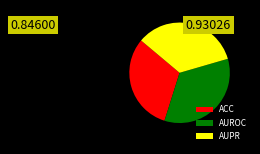

Combined, do AUPR and AUROC account for over 50%?

Yes